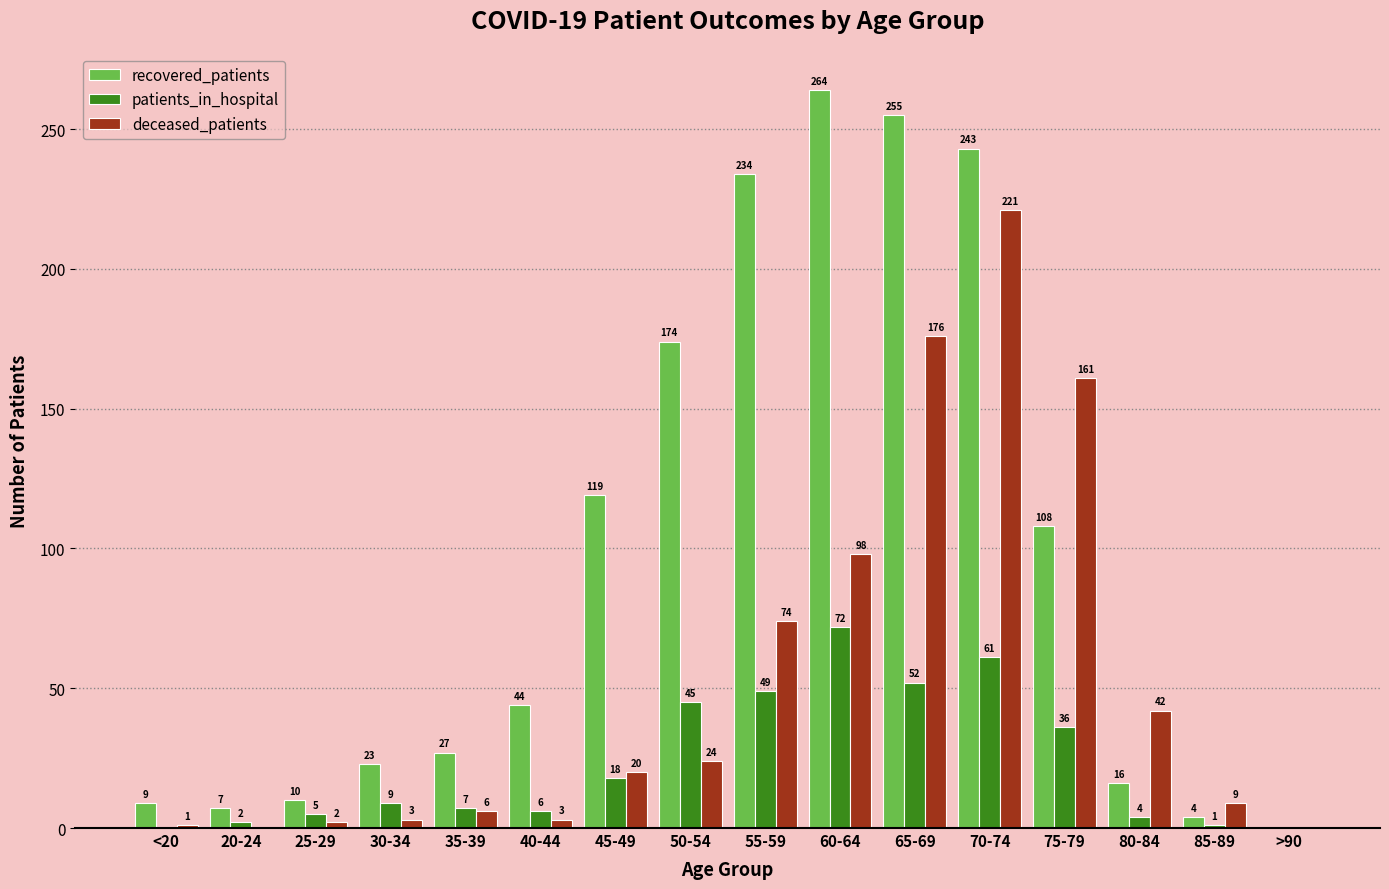

Which series has the largest total across all categories?

recovered_patients